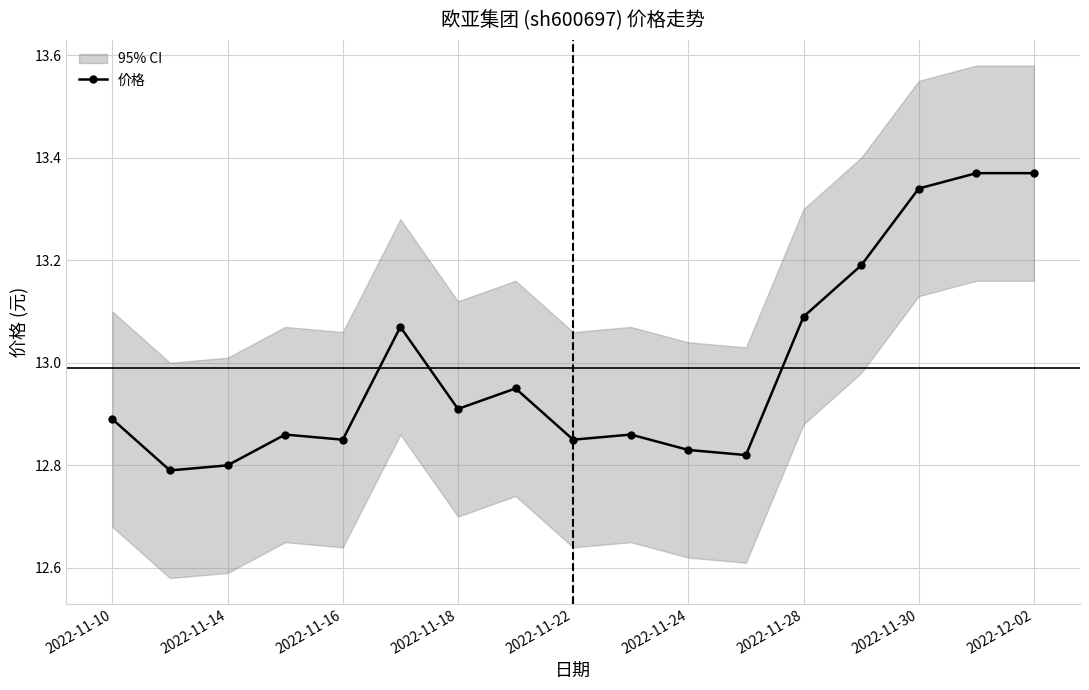

The value at 11 is 12.8. True or false?

True